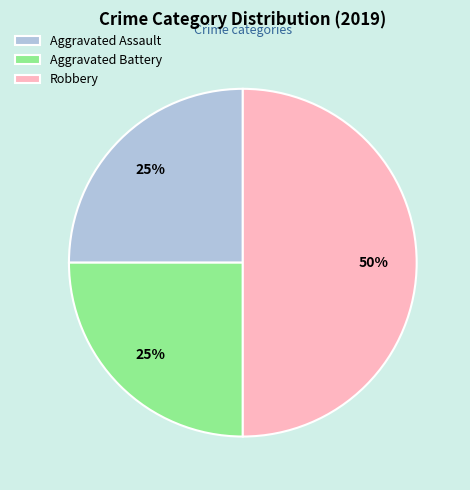

Which category has the biggest portion of the pie?

Robbery